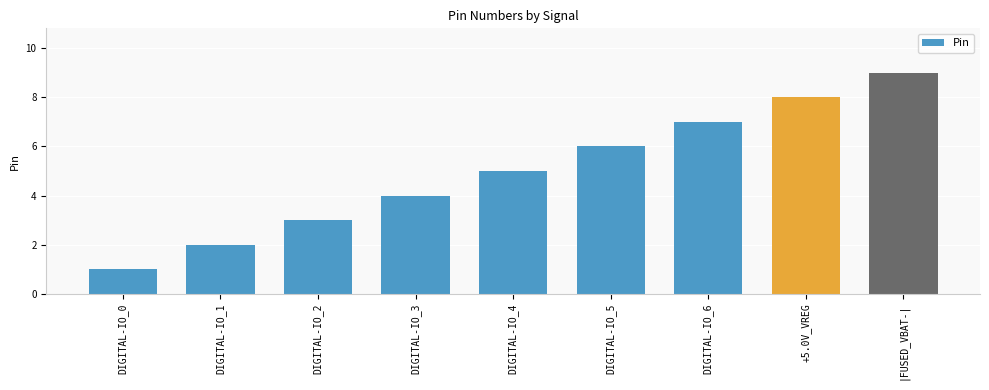

What is the average value?

5